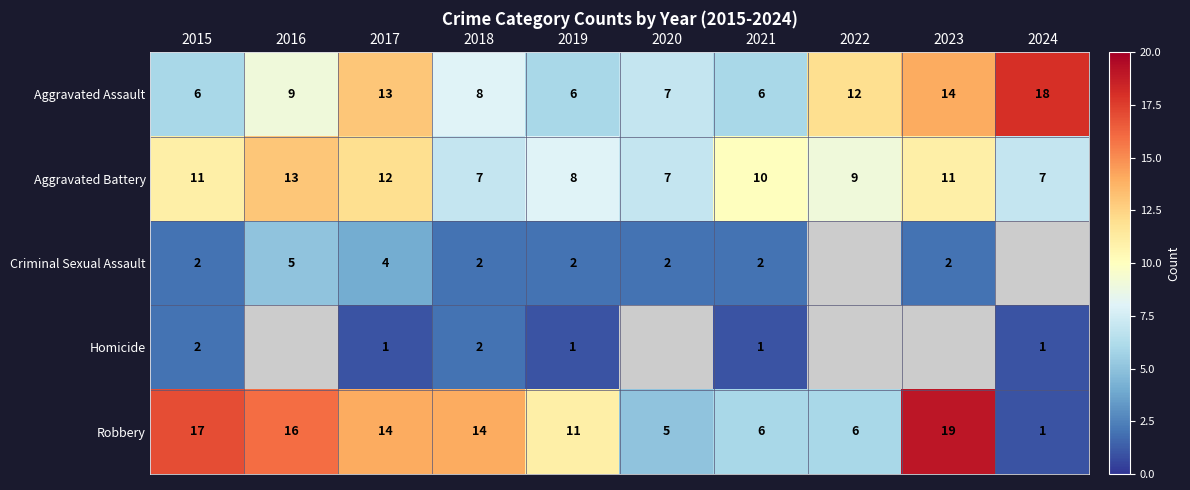

At which category is the sum across all series the highest?

2017